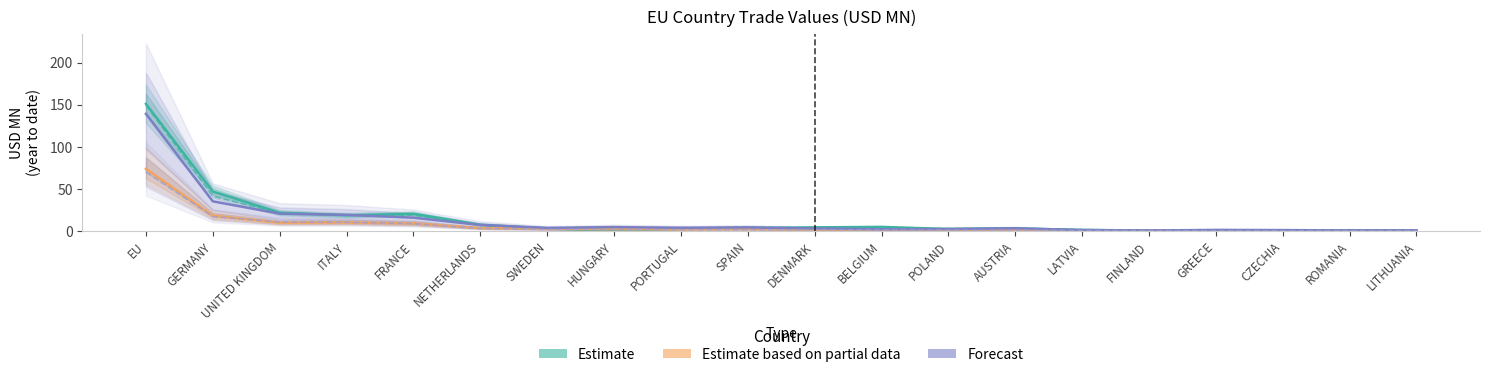

True or false: Estimate (201612) has more than 2 interior local peaks.

True